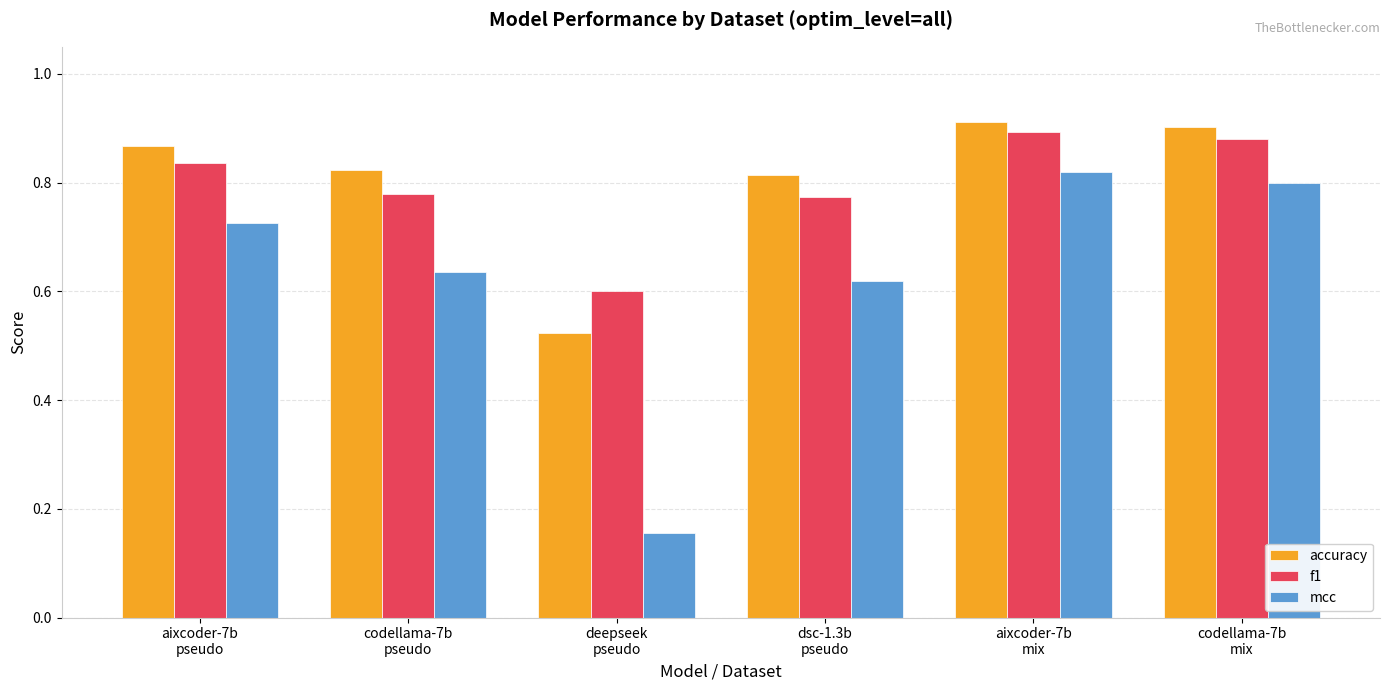

At which label is accuracy closest to 0?

deepseek
pseudo